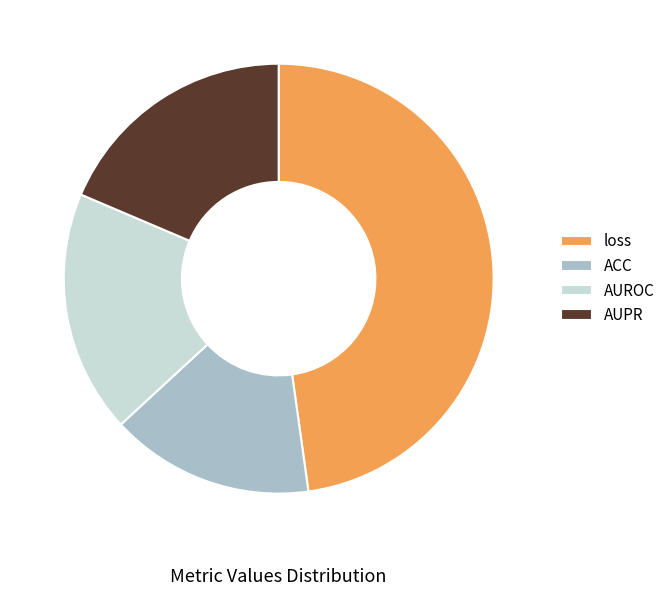

Is the sum of ACC and AUROC greater than half?

No